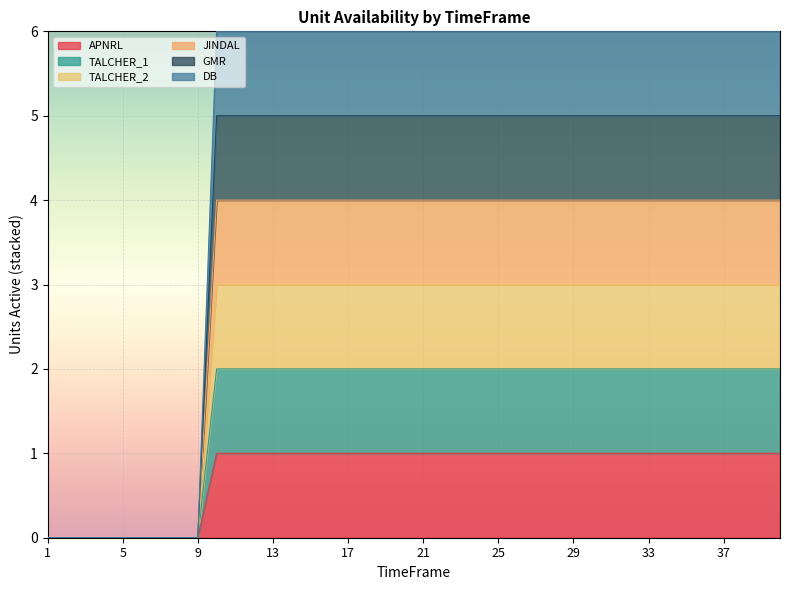

True or false: JINDAL and APNRL intersect in this chart.

False